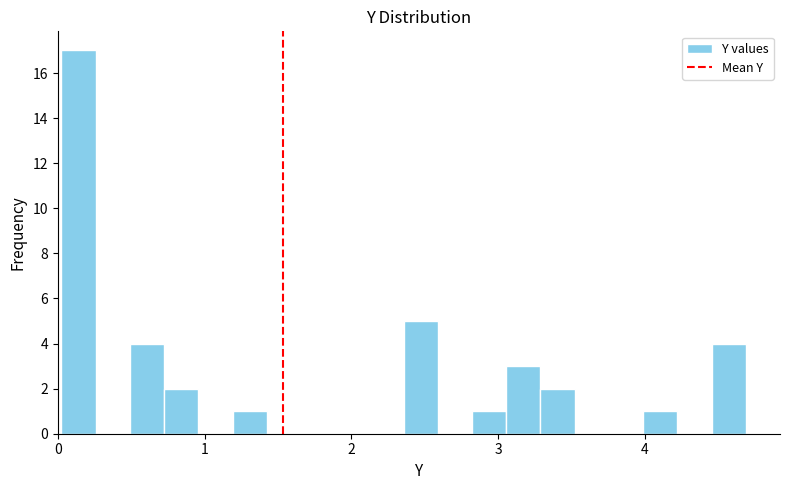

Around what value on the x-axis is the tallest bar? Give the approximate position of its centre, as read against the axis.

0.1